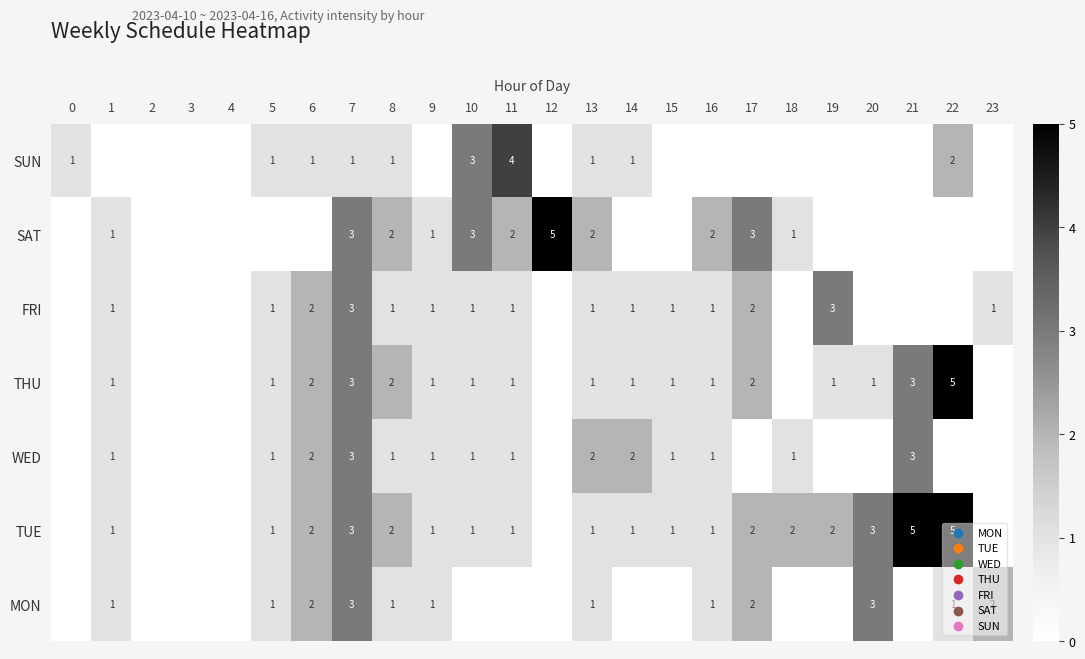

What is the total value across all series at 10?

10